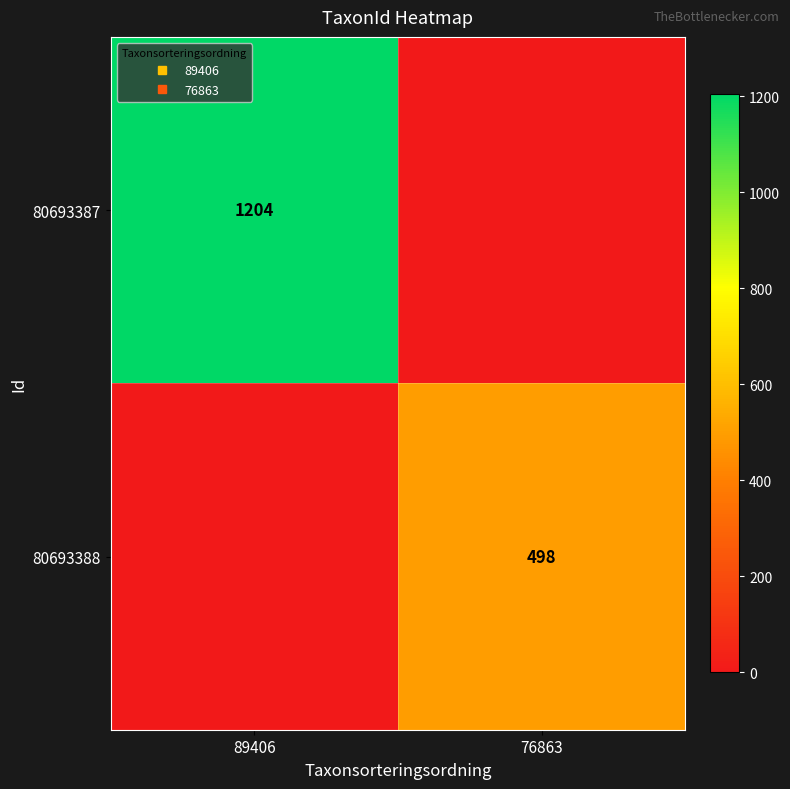

Rank the series by their average value, from lowest to highest.

80693388, 80693387